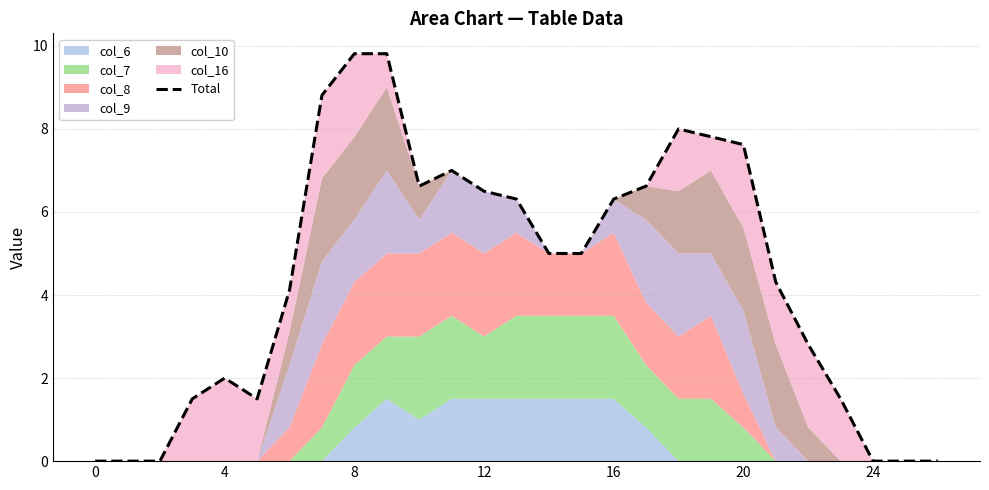

Where does the data first go above 5?

7